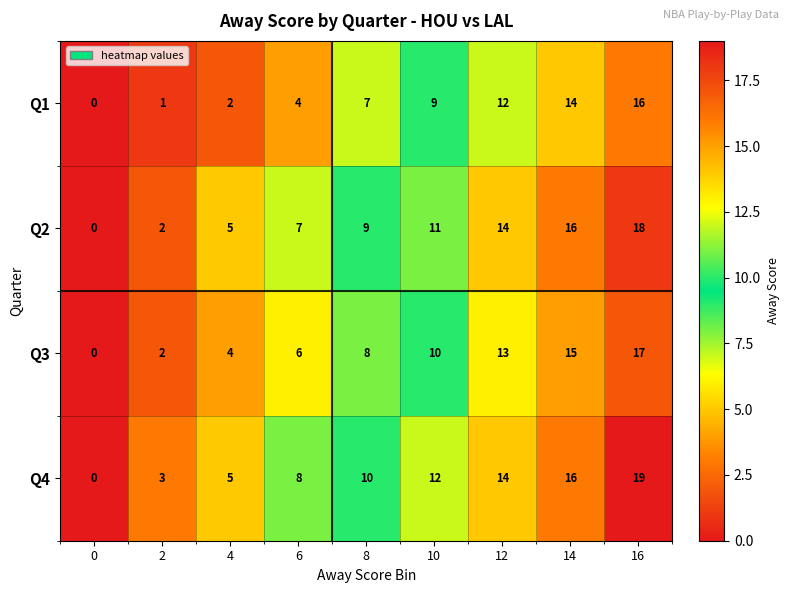

What is the difference between the second highest and minimum values in the Q4 series?

16